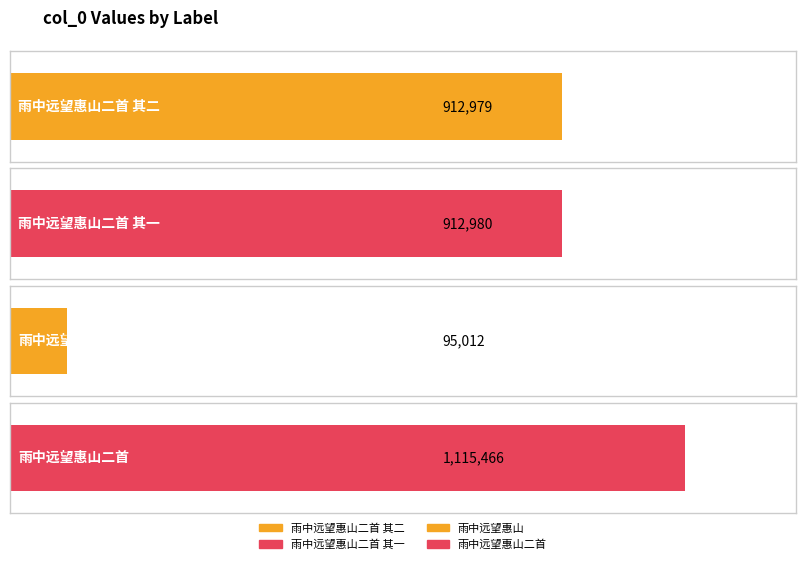

Reading left to right, list all the values displayed in this chart.

雨中远望惠山二首 其二=912979	雨中远望惠山二首 其一=912980	雨中远望惠山=95012	雨中远望惠山二首=1115466